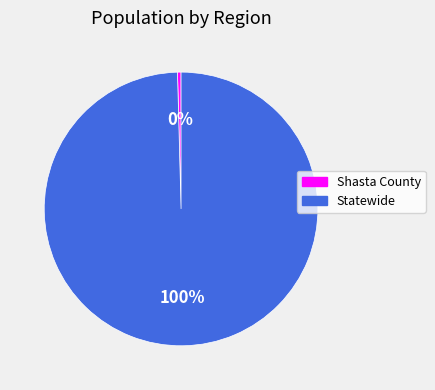

Which has a higher value, Shasta County or Statewide?

Statewide